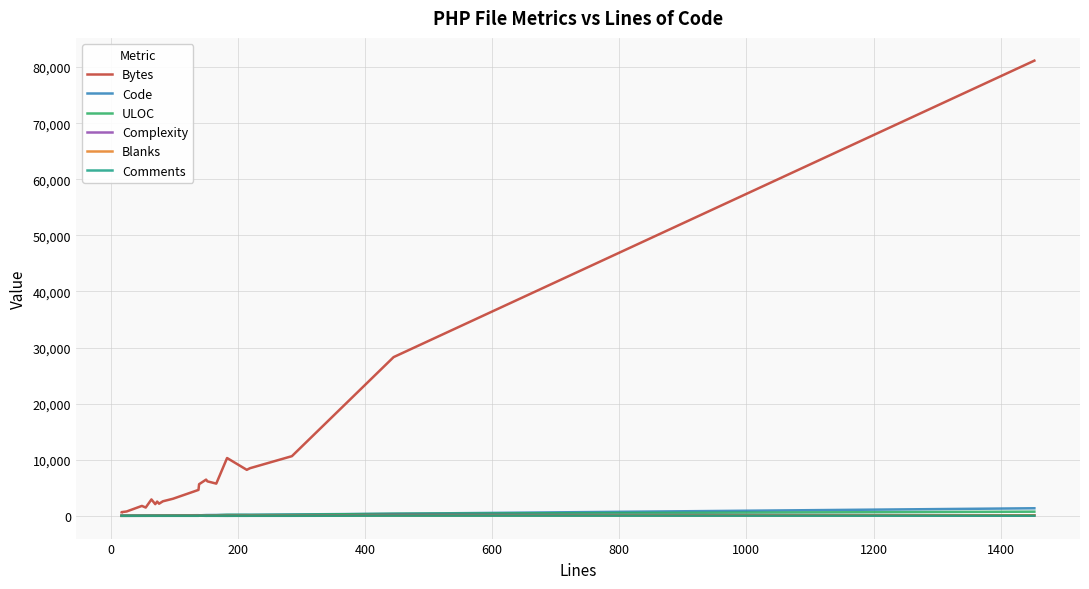

What are all the series names shown in the legend?

Bytes, Code, ULOC, Complexity, Blanks, Comments